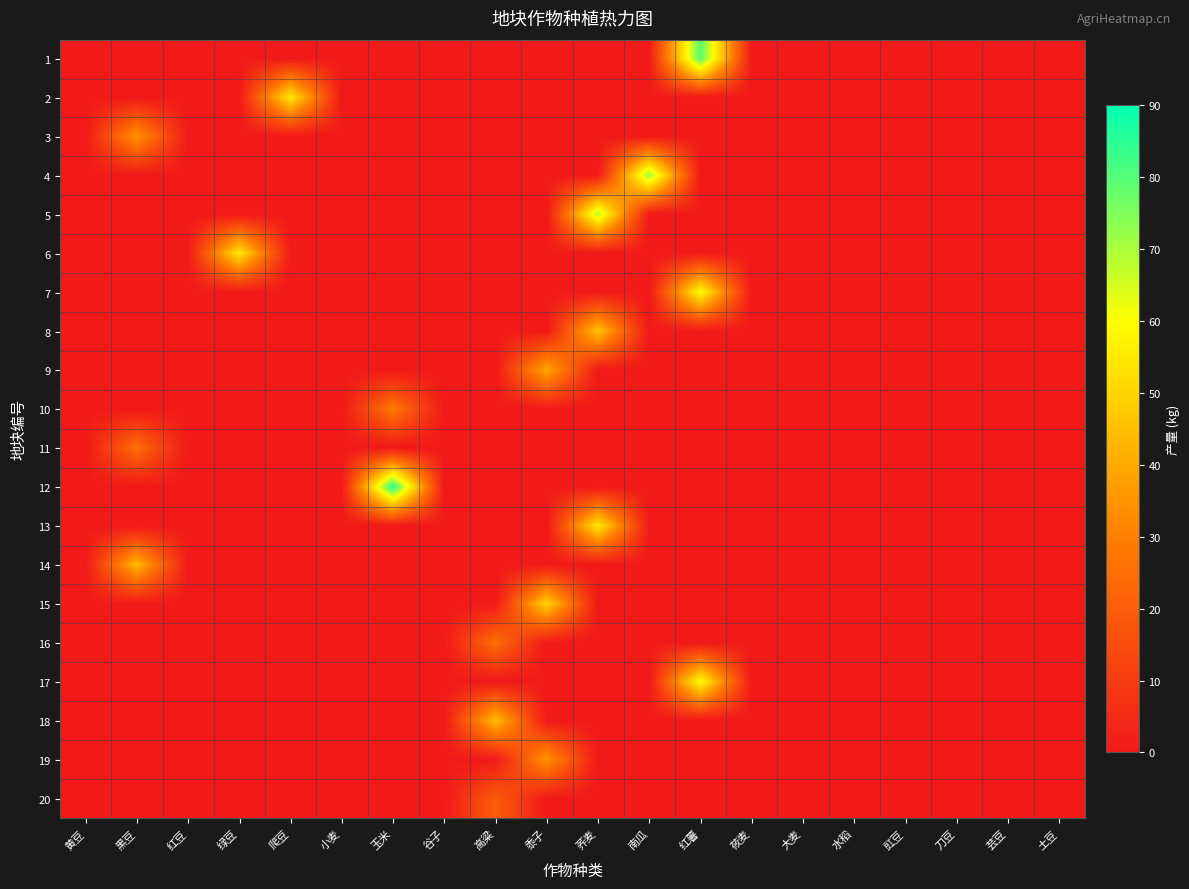

How many series are shown in this chart?

20